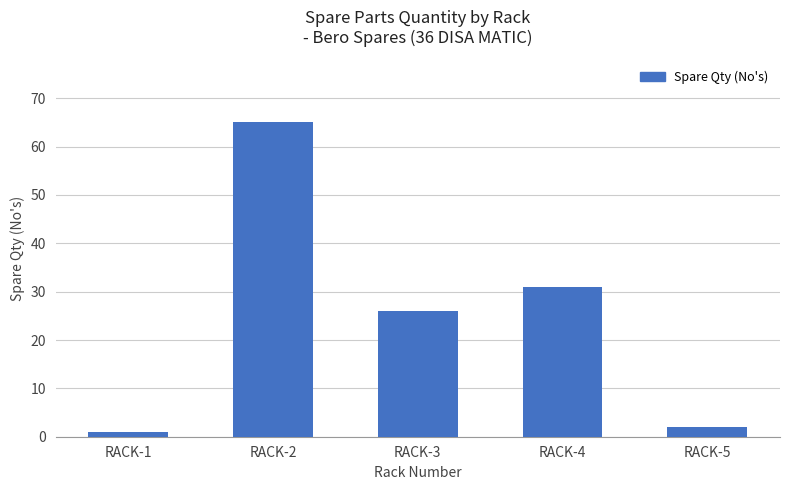

List the labels in order of value, largest first.

RACK-2, RACK-4, RACK-3, RACK-5, RACK-1